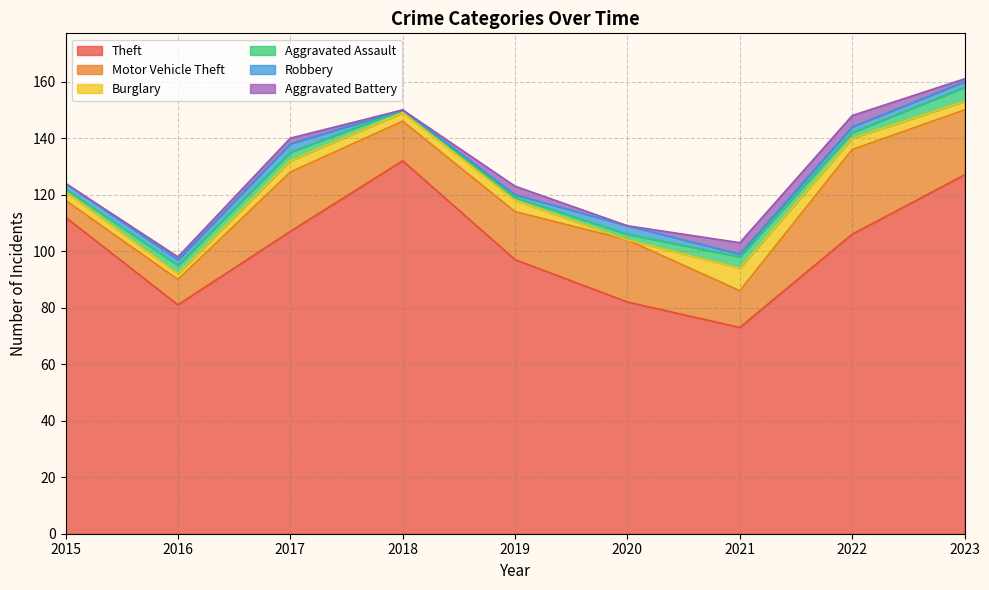

Does the chart have visible grid lines?

Yes